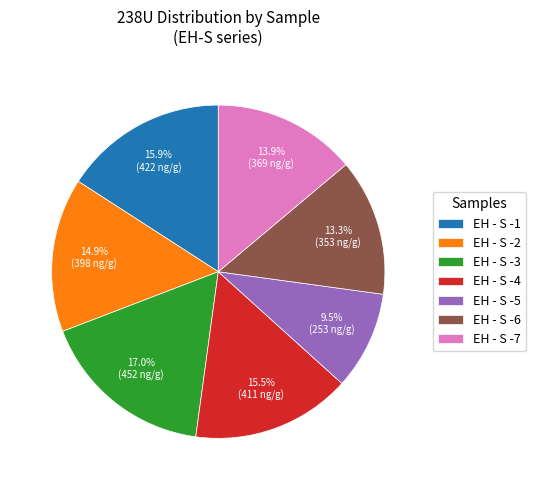

Which slice is the smallest?

EH - S -5